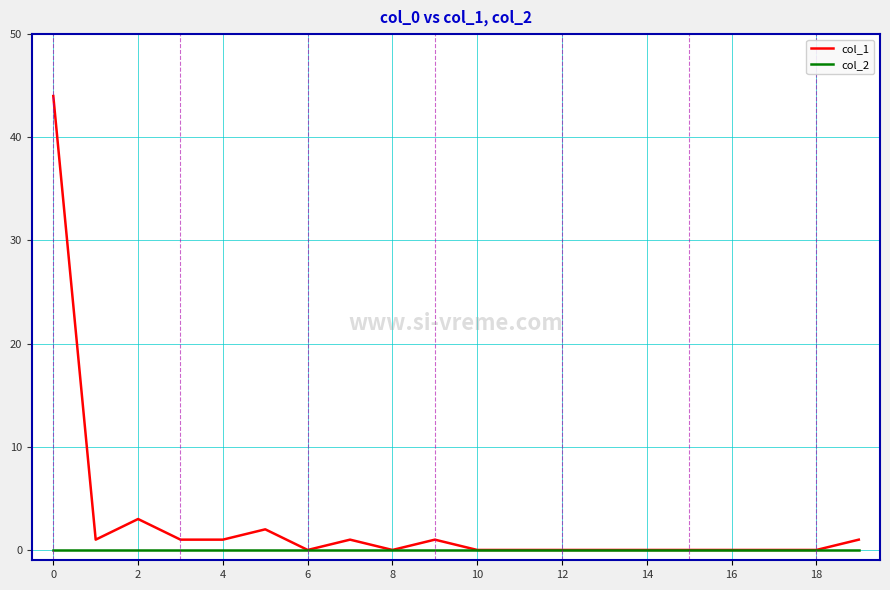

Which series has the largest range (max minus min)?

col_1